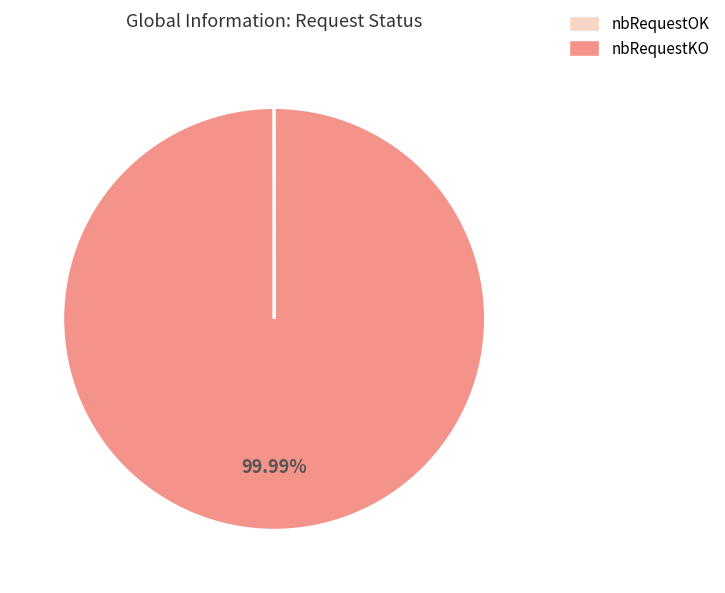

Is there any slice that represents more than half of the pie?

Yes